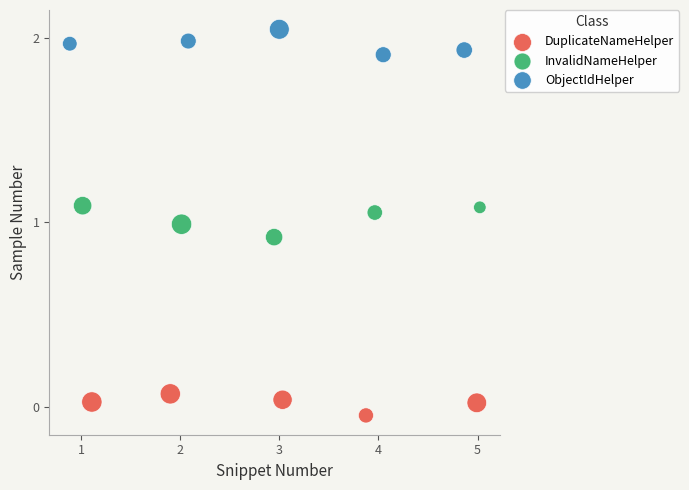

What are all the series names shown in the legend?

DuplicateNameHelper, InvalidNameHelper, ObjectIdHelper